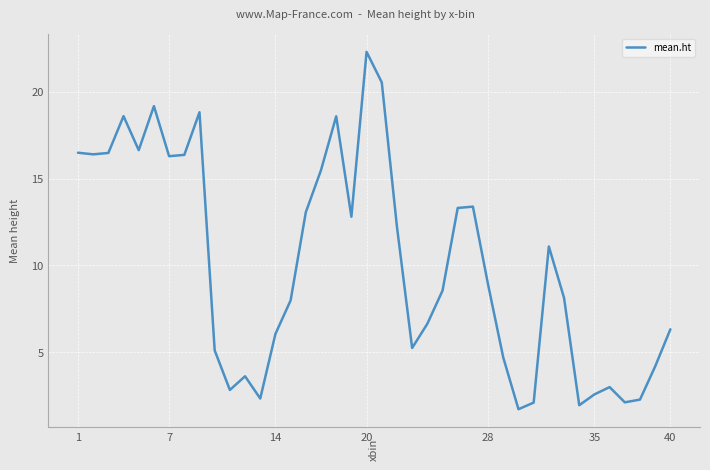

What is the maximum value shown in the chart?

22.3